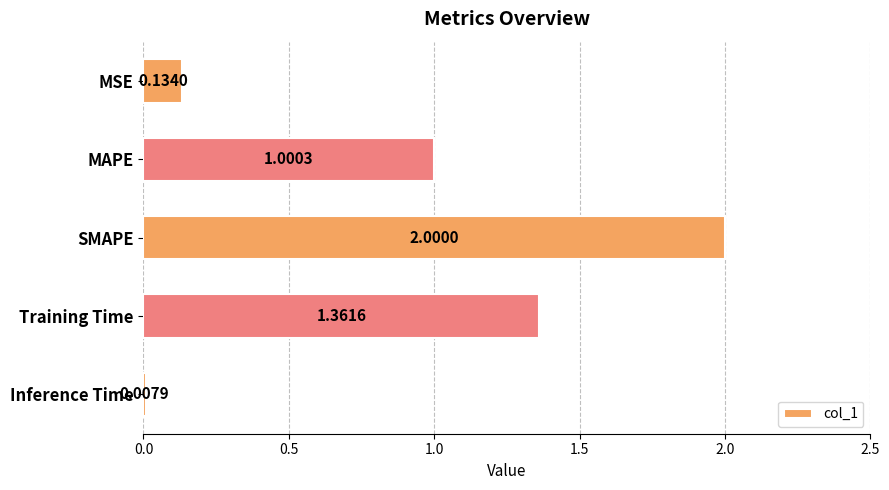

At which category does the chart reach its peak across all series?

SMAPE